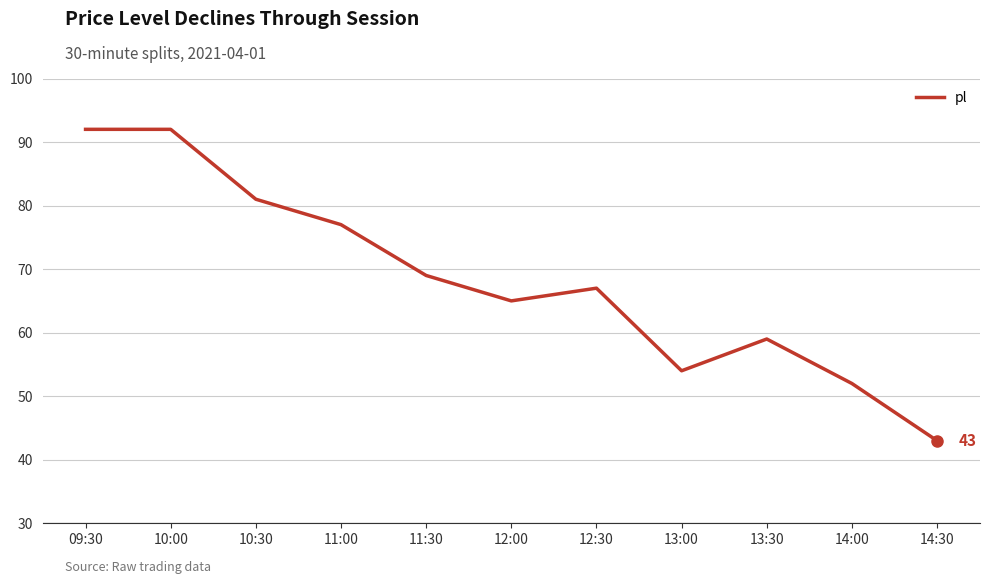

What is the smallest value displayed?

43